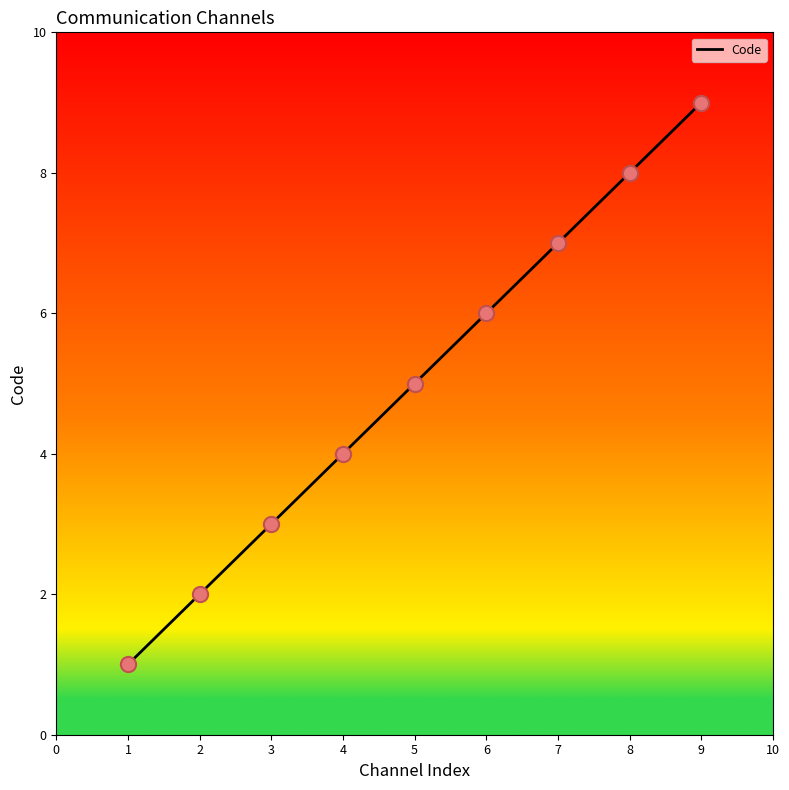

What is the change in value from 3 to 8?

+5